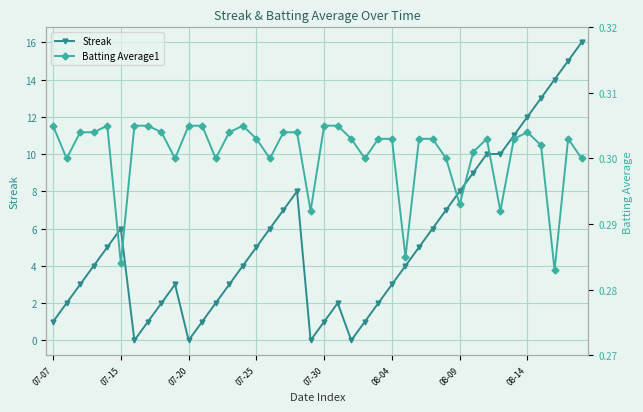

True or false: Streak has a value of 3 at 08-04.

True